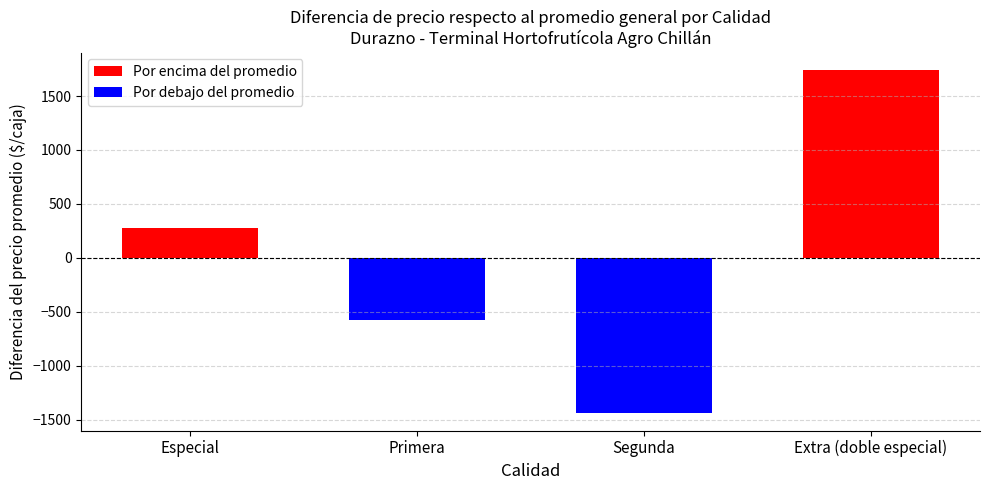

True or false: Por encima del promedio has a value of 473.6 at Primera.

False